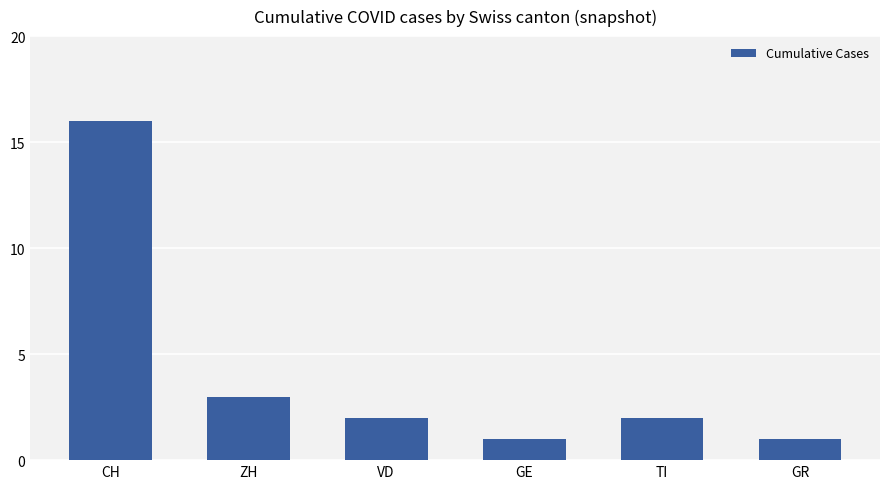

Reading left to right, transcribe all the data shown in this chart.

16	3	2	1	2	1